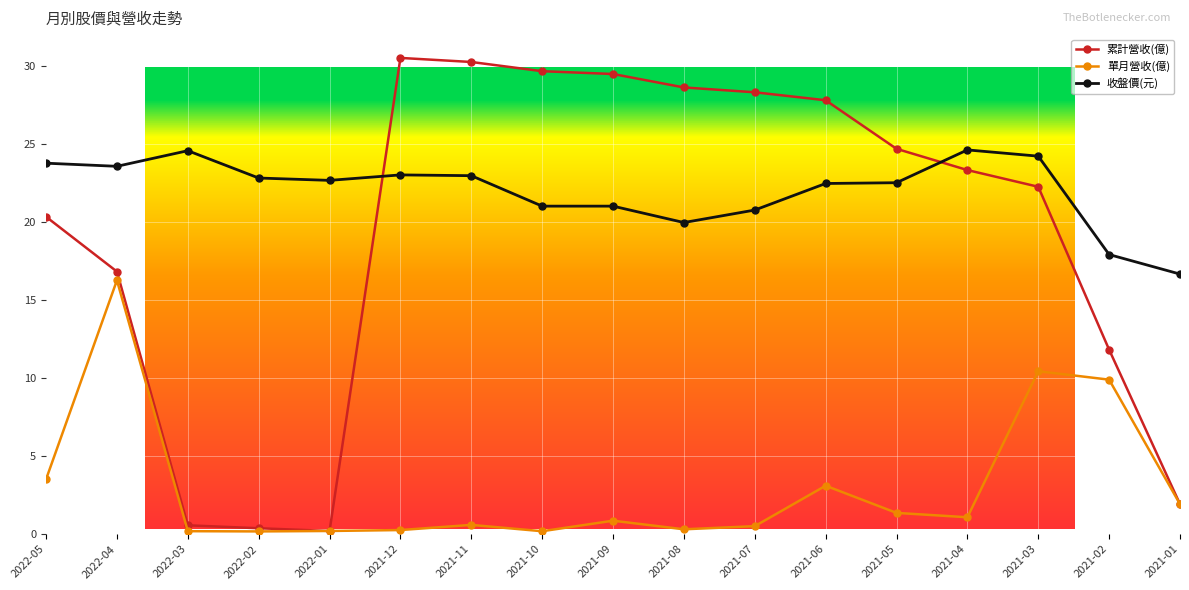

In 累計營收(億), how many points are lower than both neighbors (excluding endpoints)?

1